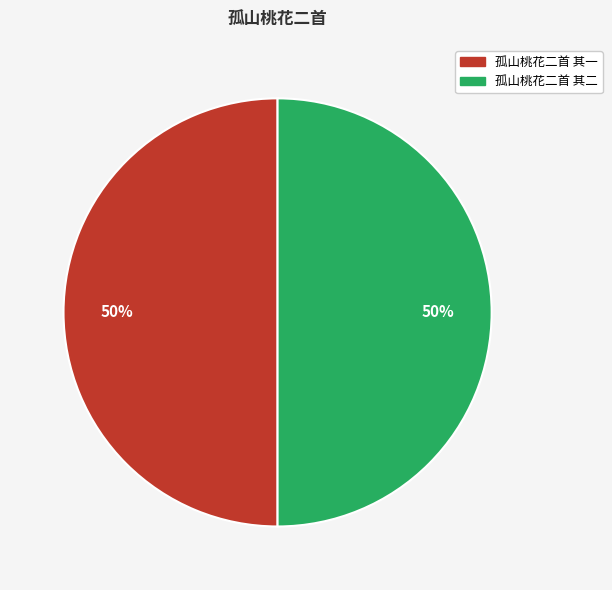

Approximately how many times larger is the value at 孤山桃花二首 其一 compared to 孤山桃花二首 其二?

1.0